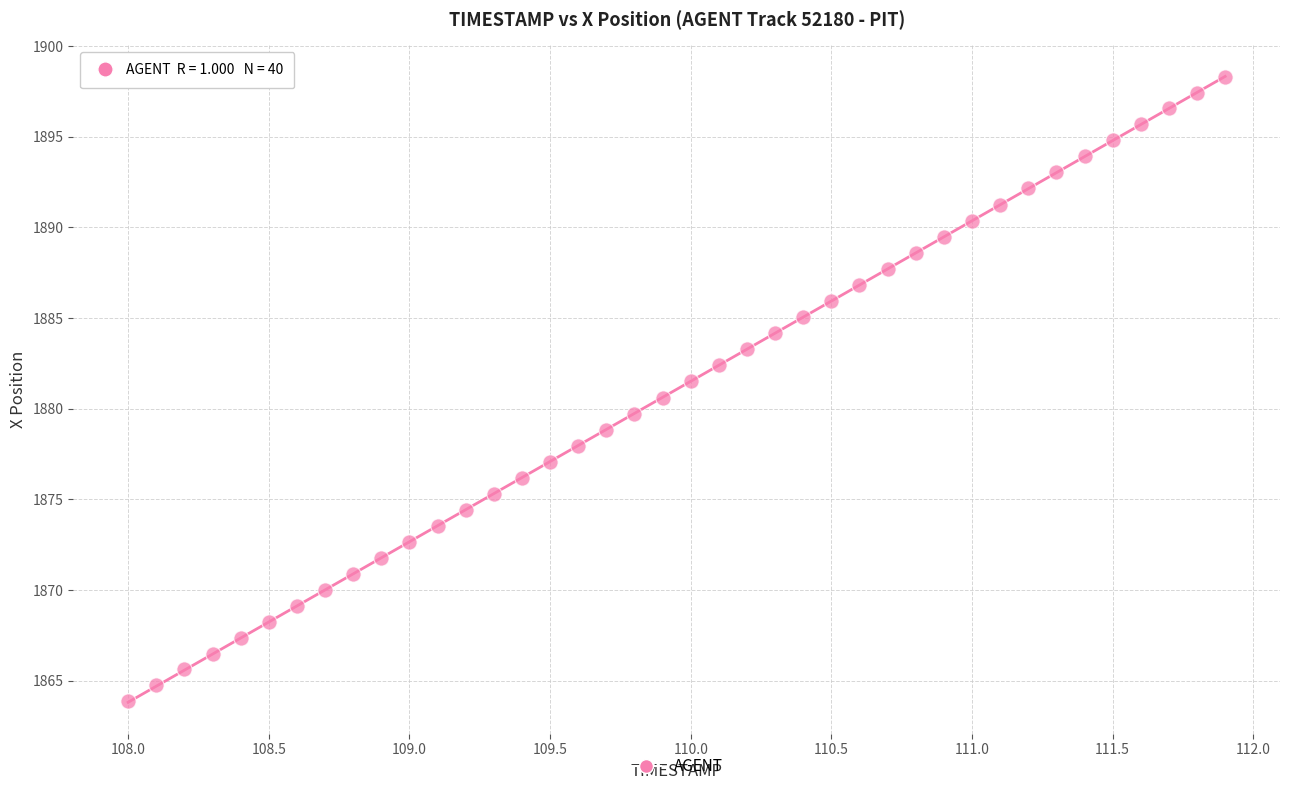

What is the range of X values (max minus min)?

3.9